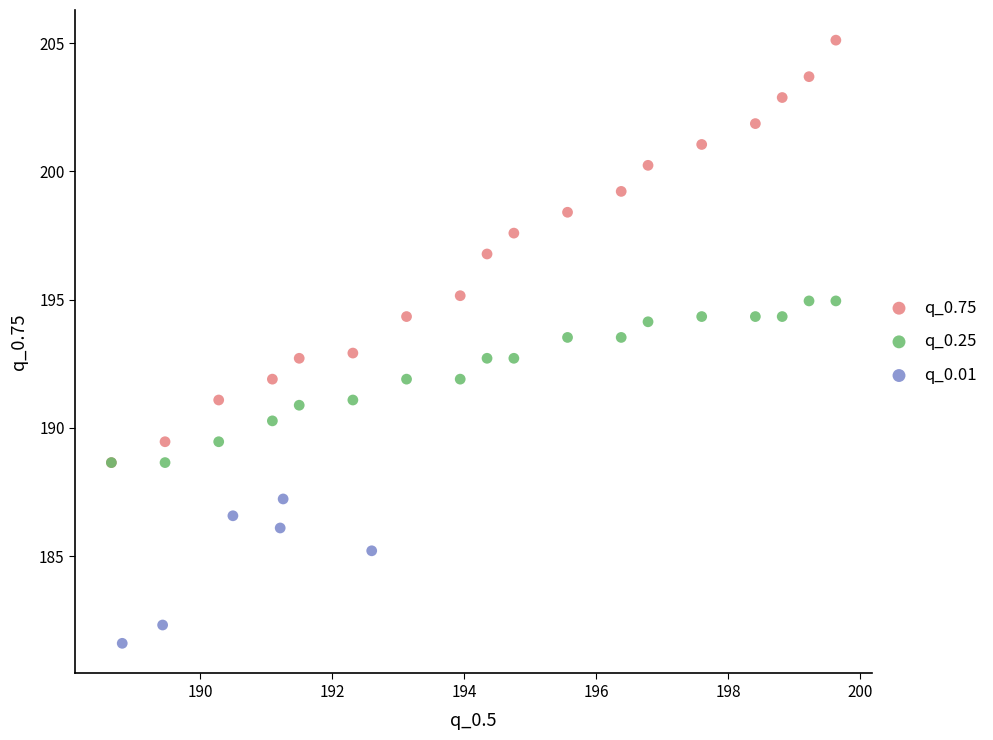

What are all the series names shown in the legend?

q_0.75, q_0.25, q_0.01